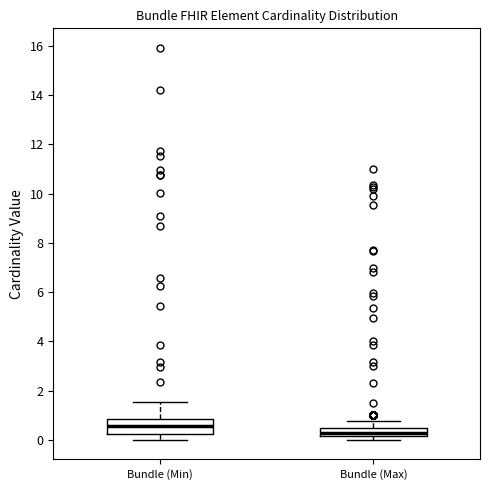

Where is the upper edge of the box for Bundle (Max) on the y-axis? The values are not printed on the chart, so give them approximately, as read against the axis.

0.4